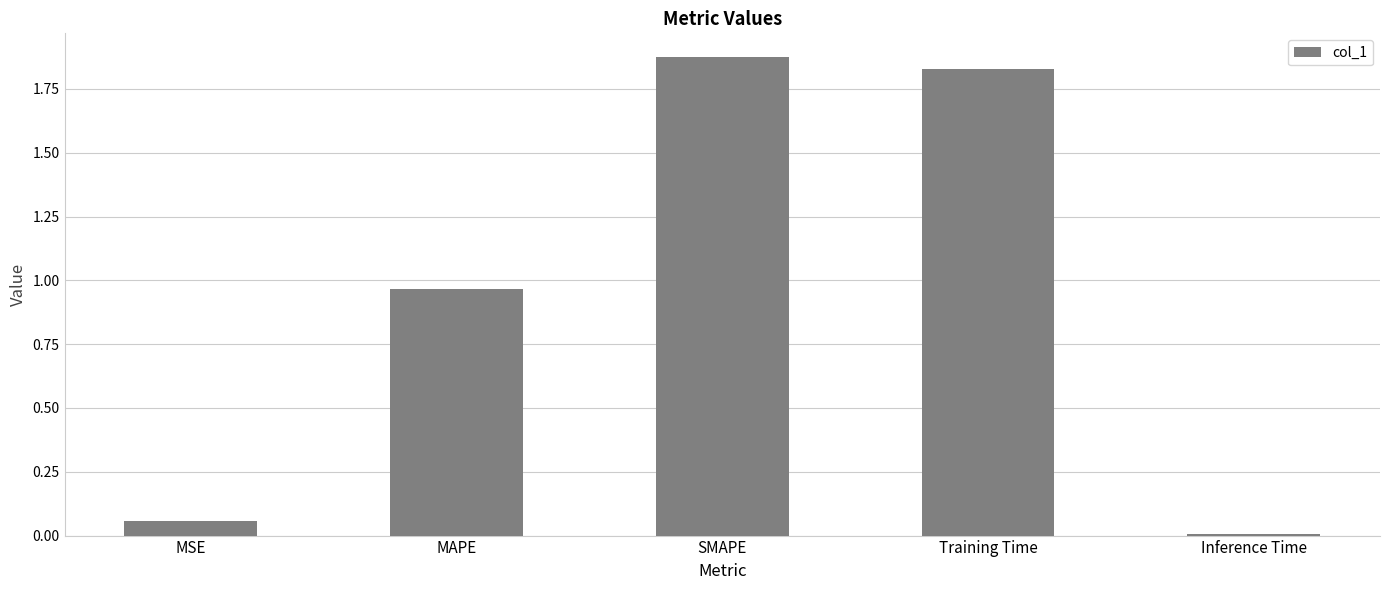

What is the sum of the values at MAPE and SMAPE?

2.8